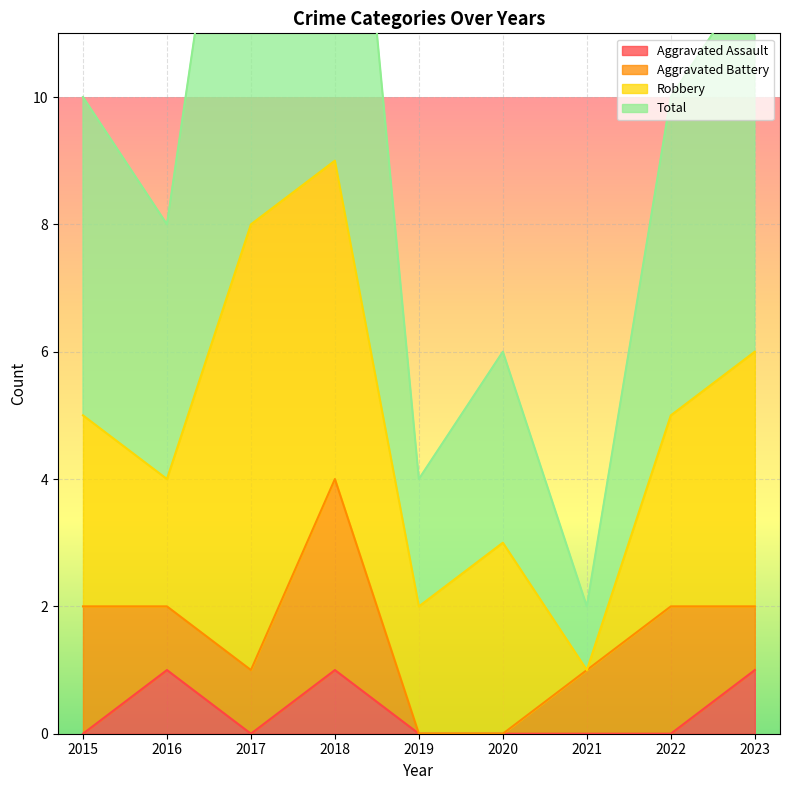

True or false: Aggravated Assault has a value of 0 at 2015.

True